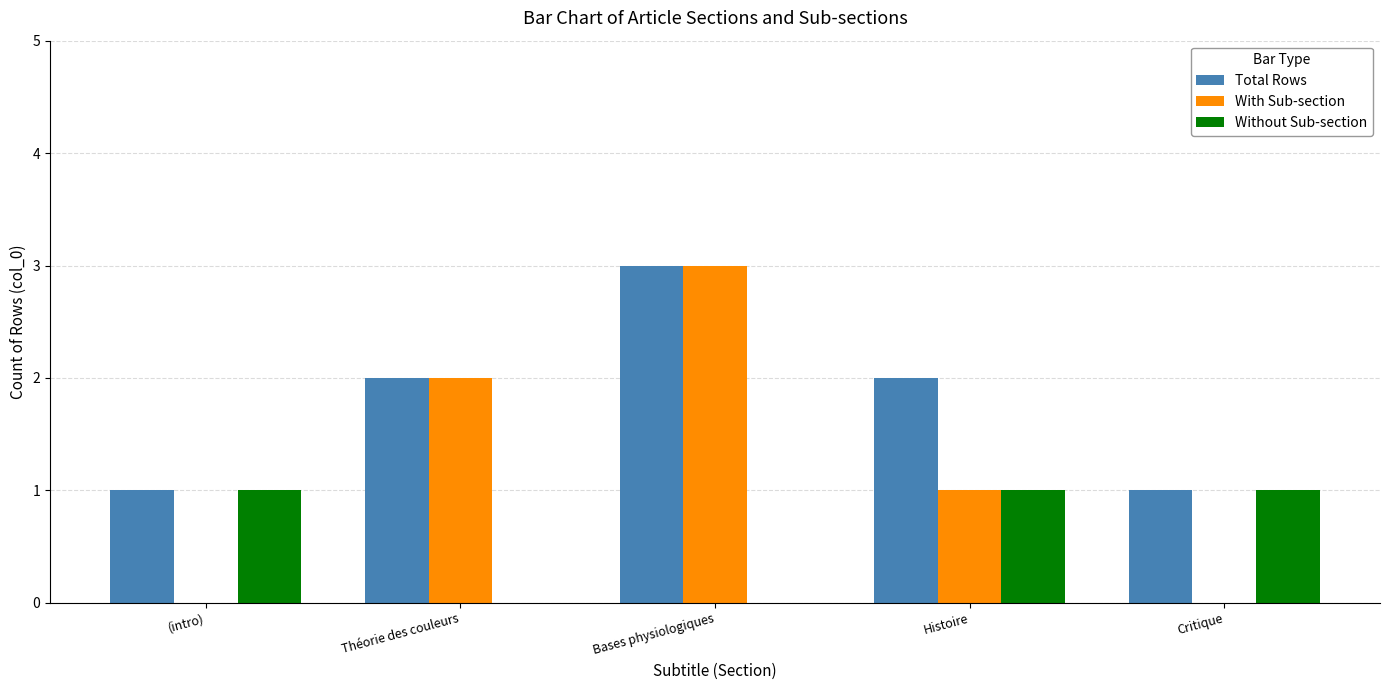

What is the maximum value for With Sub-section?

3